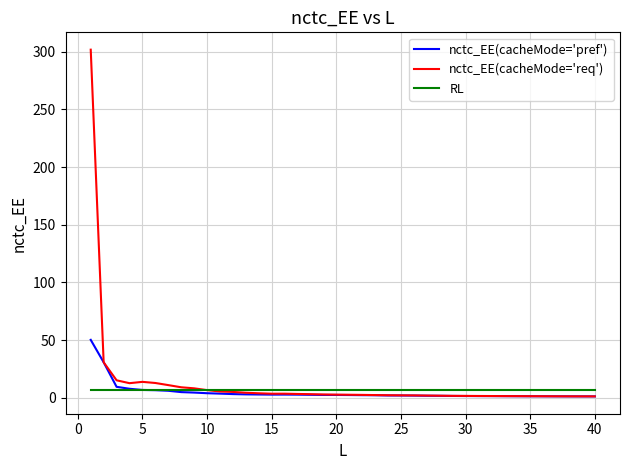

Which series has the largest range (max minus min)?

nctc_EE(cacheMode='req')